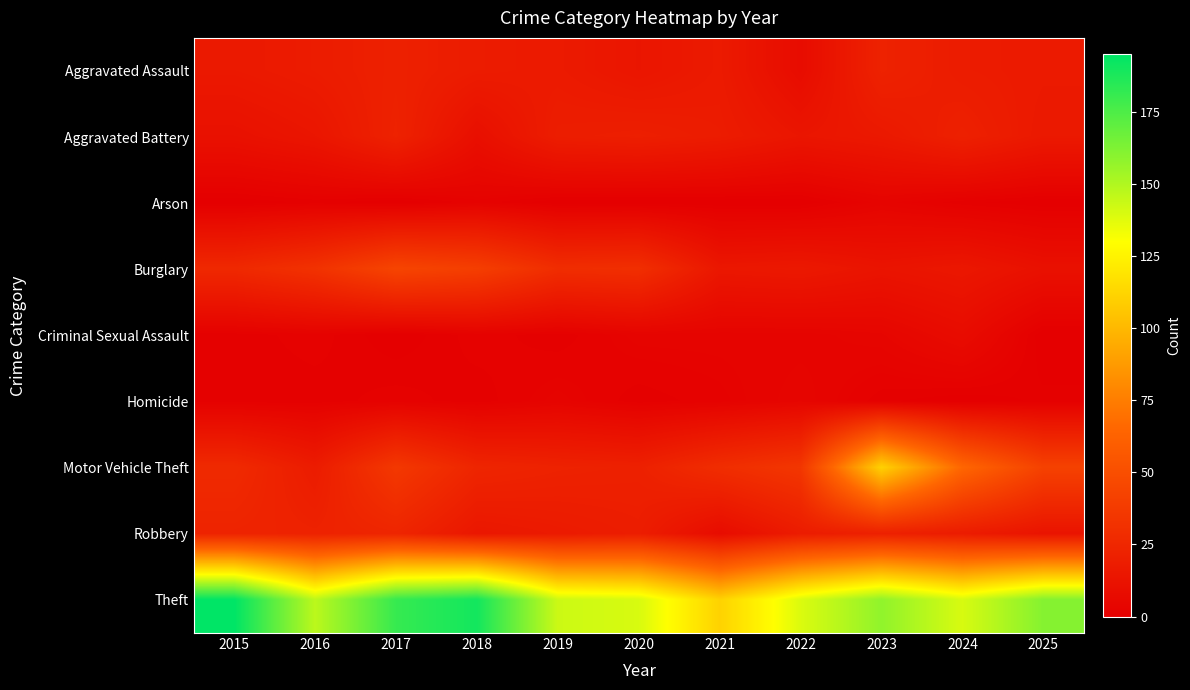

At how many categories does at least one series exceed 51?

11